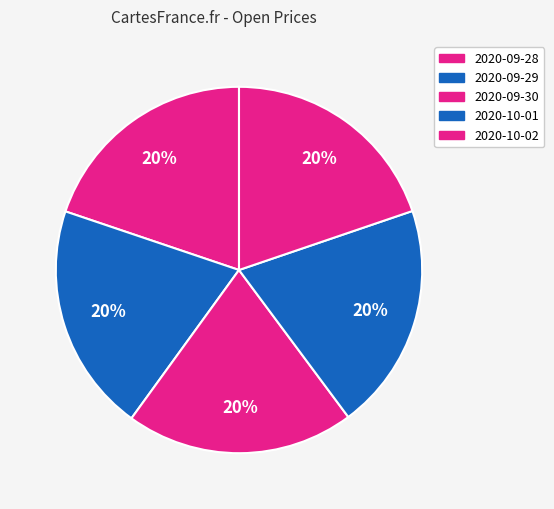

Approximately how many times larger is the value at 2020-10-02 compared to 2020-09-29?

1.0